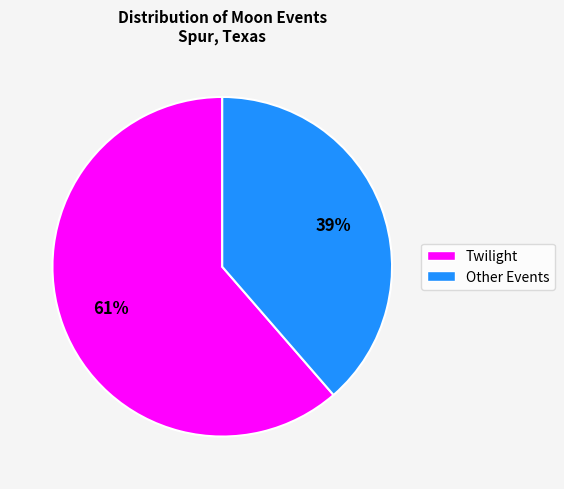

How many segments does this pie chart have?

2